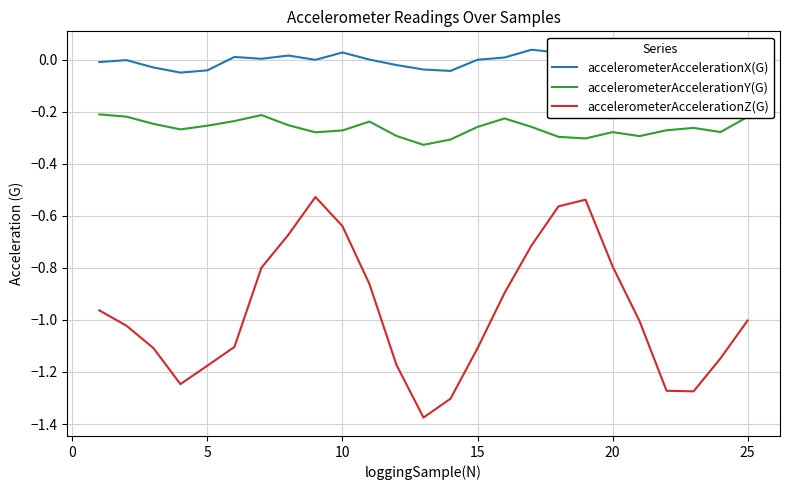

What is the difference between the second highest and second lowest values in the accelerometerAccelerationX(G) series?

0.1